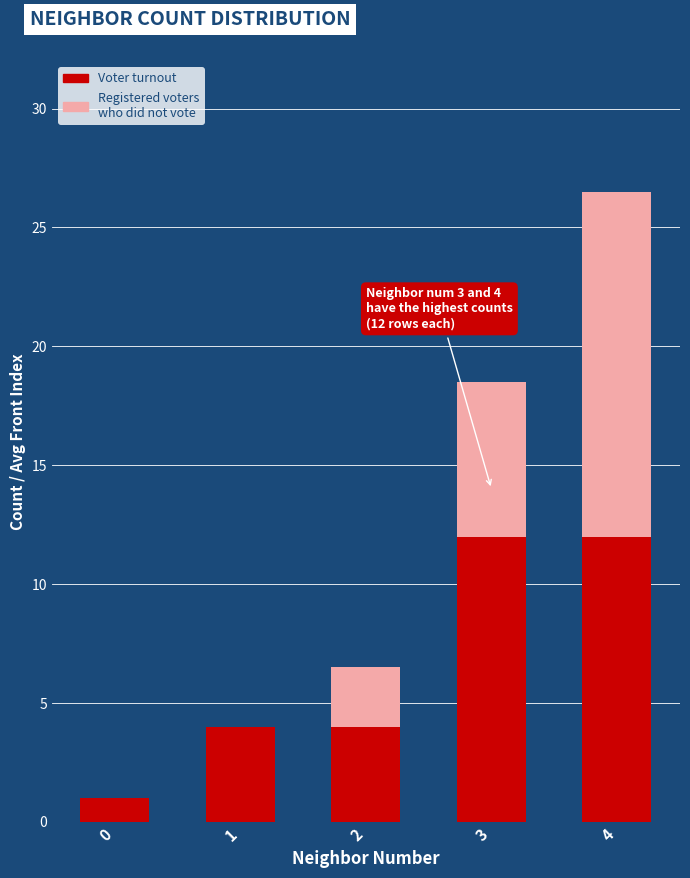

Is it true that Voter turnout equals 2.3 at 1?

False